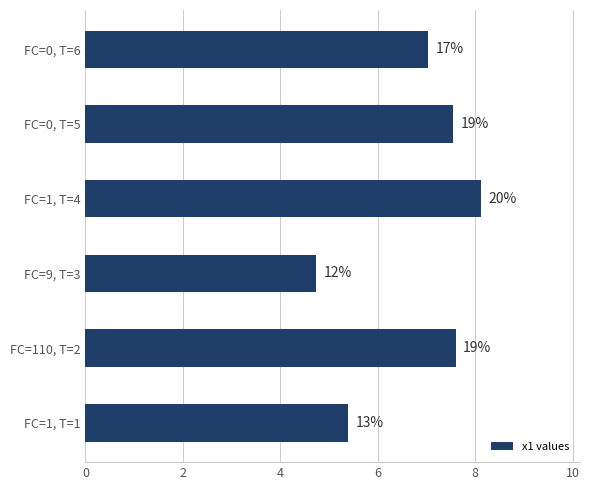

Does the chart contain any negative values?

No